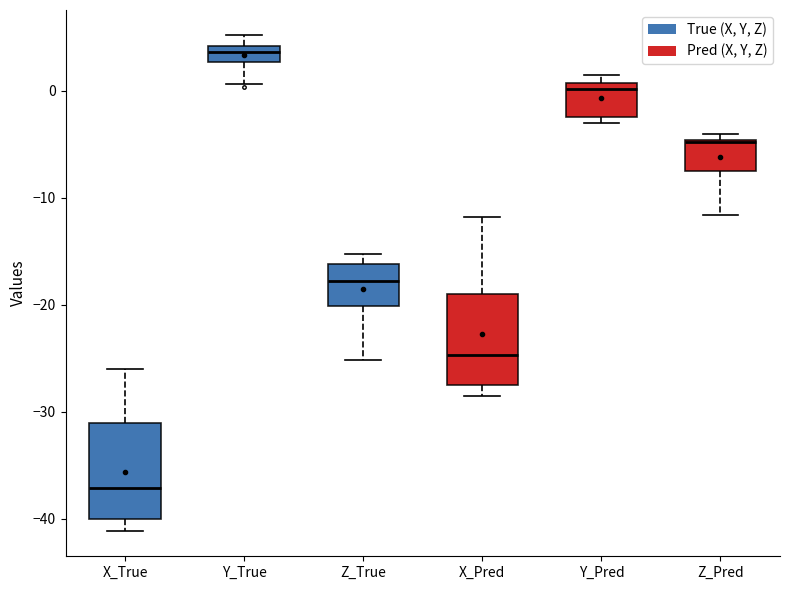

Which box has the lowest median line?

X_True